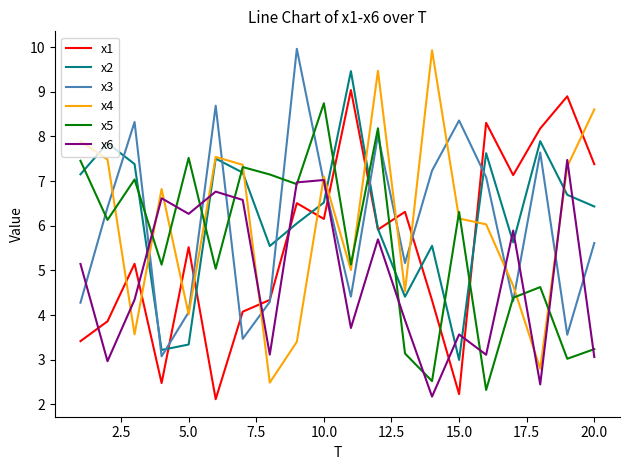

What is the maximum value for x3?

10.0